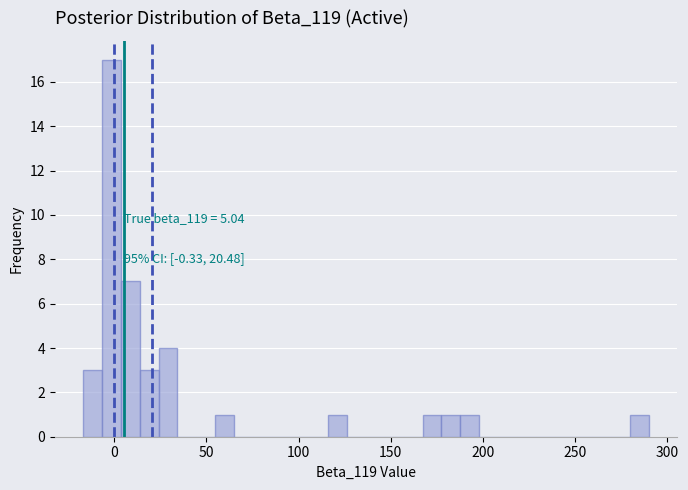

Around what value on the x-axis is the tallest bar? Give the approximate position of its centre, as read against the axis.

0